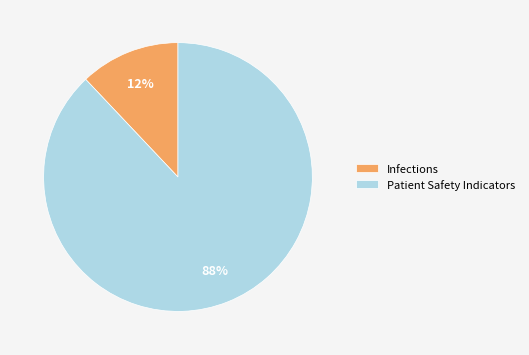

Rank the categories by value from highest to lowest.

Patient Safety Indicators, Infections